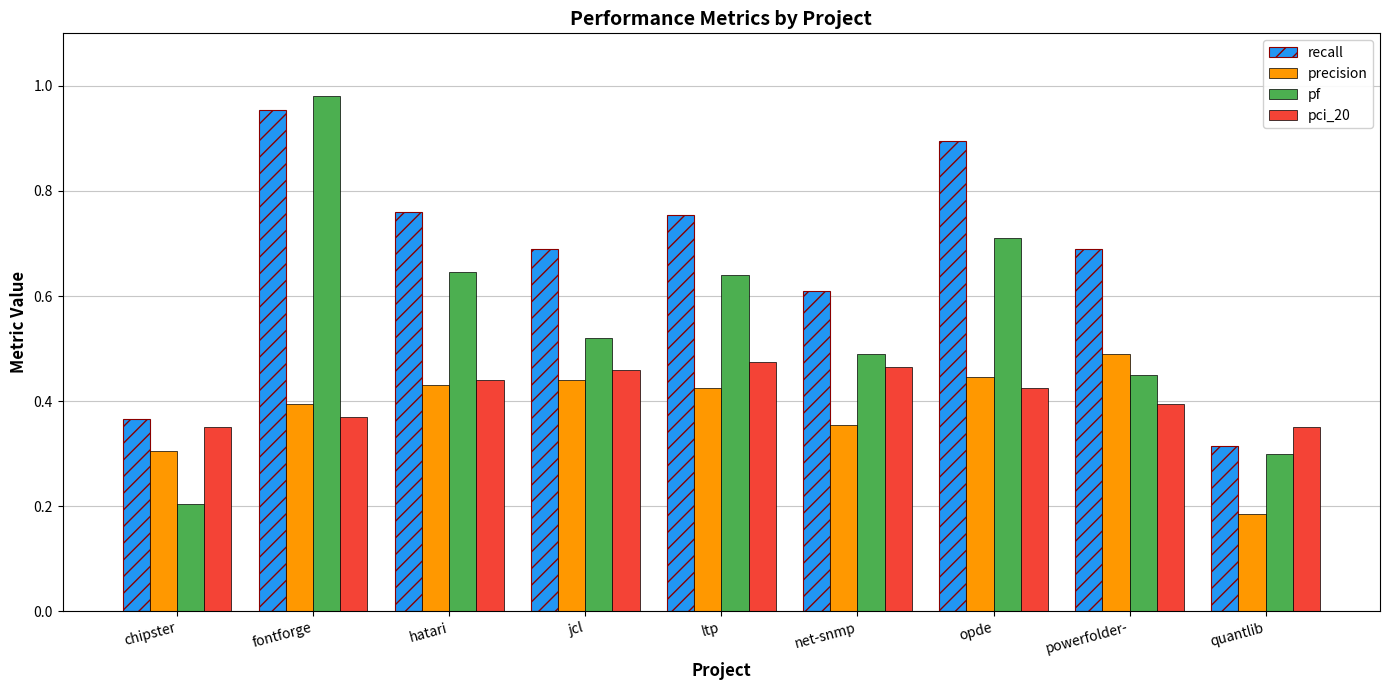

At hatari, list the series in order from smallest to largest.

precision, pci_20, pf, recall